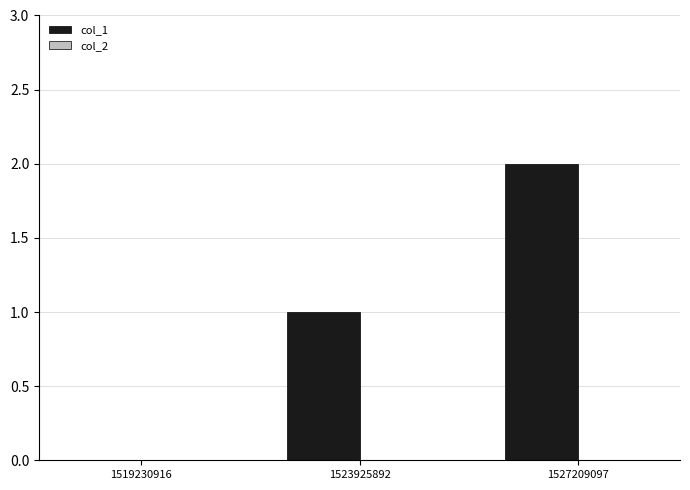

What is the change in value from 1519230916 to 1527209097?

+2